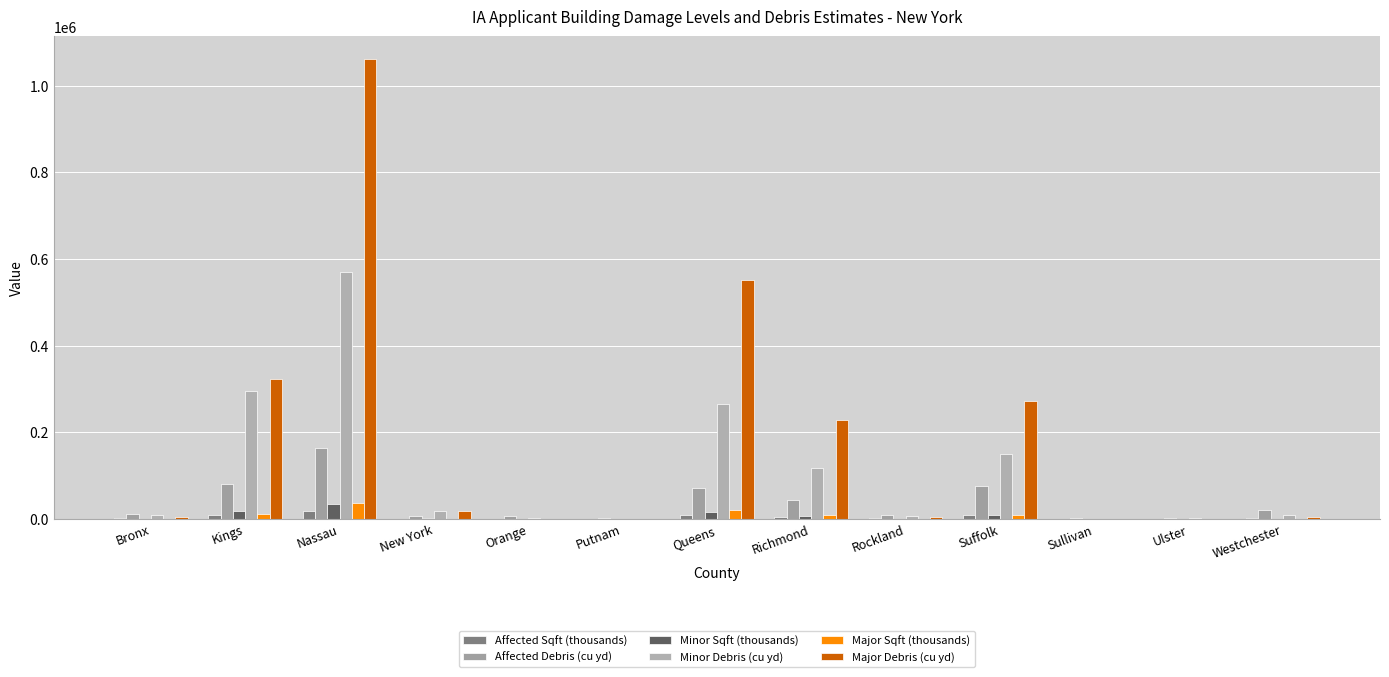

Count the number of categories in the chart.

13